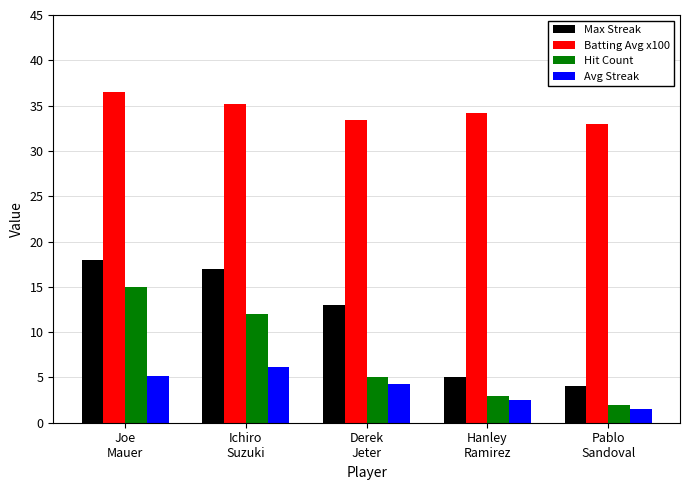

What is the label of the 1st bar from the right?

Pablo
Sandoval